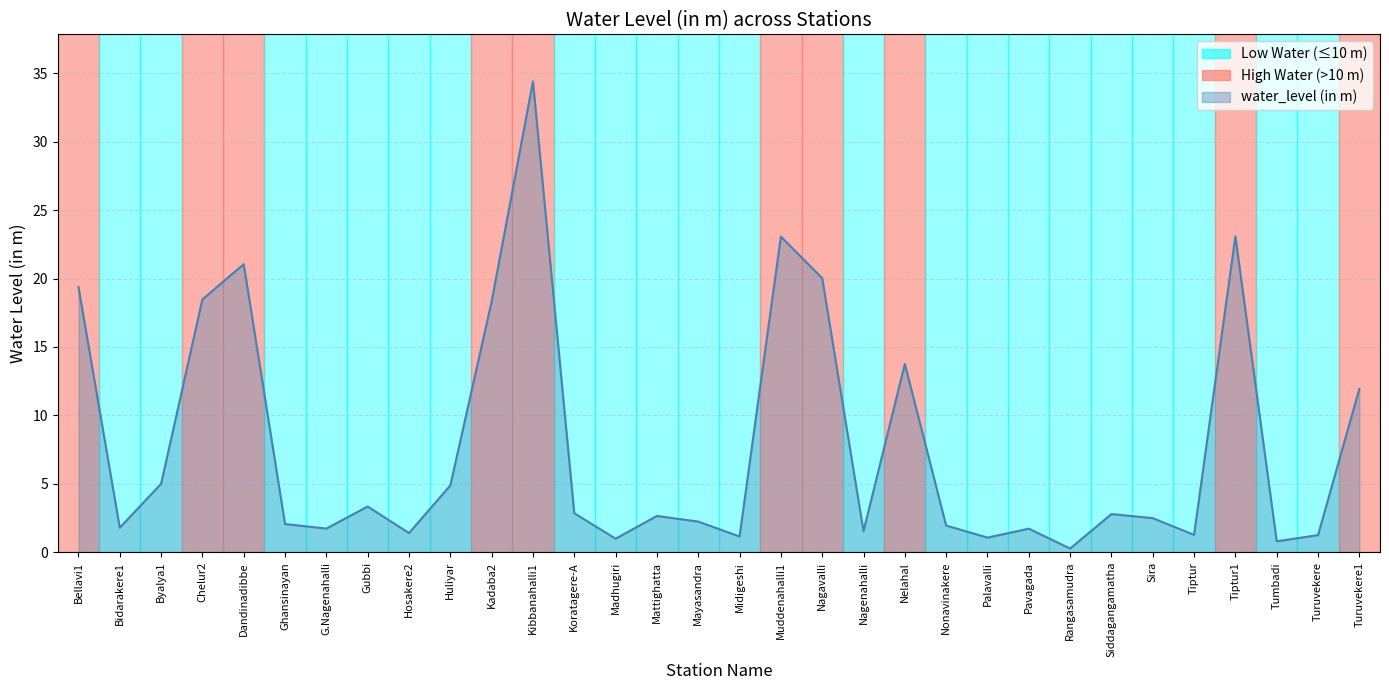

What is the change in value from Gubbi to Kibbanahalli1?

+31.1